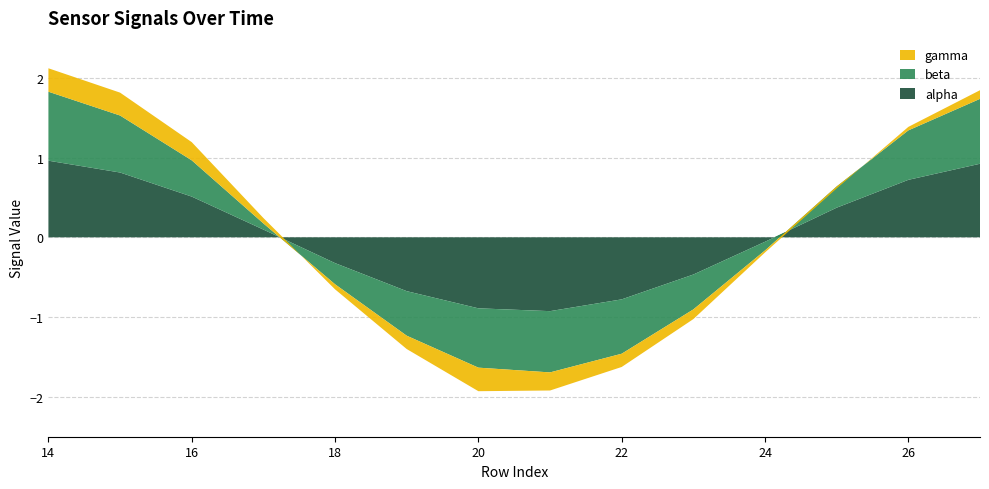

Reading right to left, transcribe all the data shown in this chart.

alpha: 27=0.9	26=0.7	25=0.4	24=-0.1	23=-0.5	22=-0.8	21=-0.9	20=-0.9	19=-0.7	18=-0.3	17=0.1	16=0.5	15=0.8	14=1.0
beta: 27=0.8	26=0.6	25=0.3	24=-0.1	23=-0.4	22=-0.7	21=-0.8	20=-0.7	19=-0.6	18=-0.3	17=0.1	16=0.5	15=0.7	14=0.9
gamma: 27=0.1	26=0.0	25=-0.0	24=-0.0	23=-0.1	22=-0.2	21=-0.2	20=-0.3	19=-0.2	18=-0.1	17=0.1	16=0.2	15=0.3	14=0.3